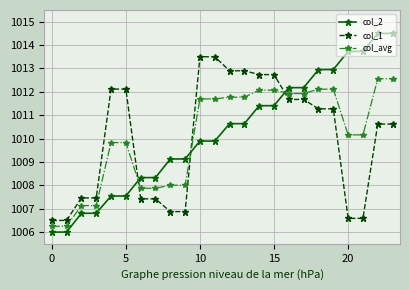

How many values in the col_2 series are below 1010?

12